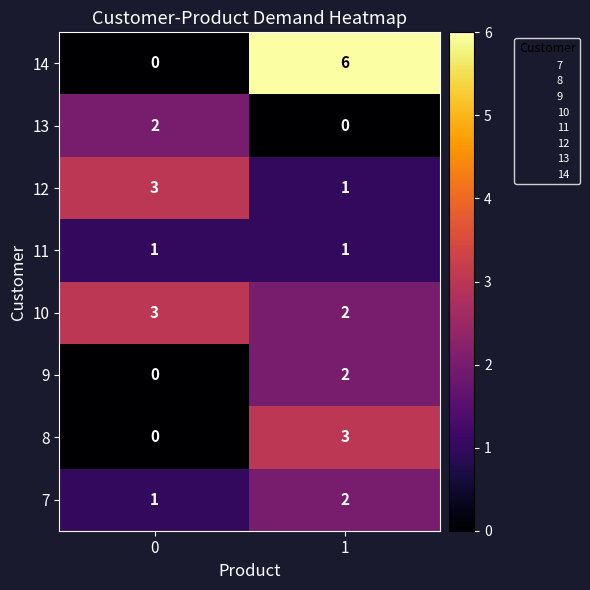

Which series has the widest spread of values?

14